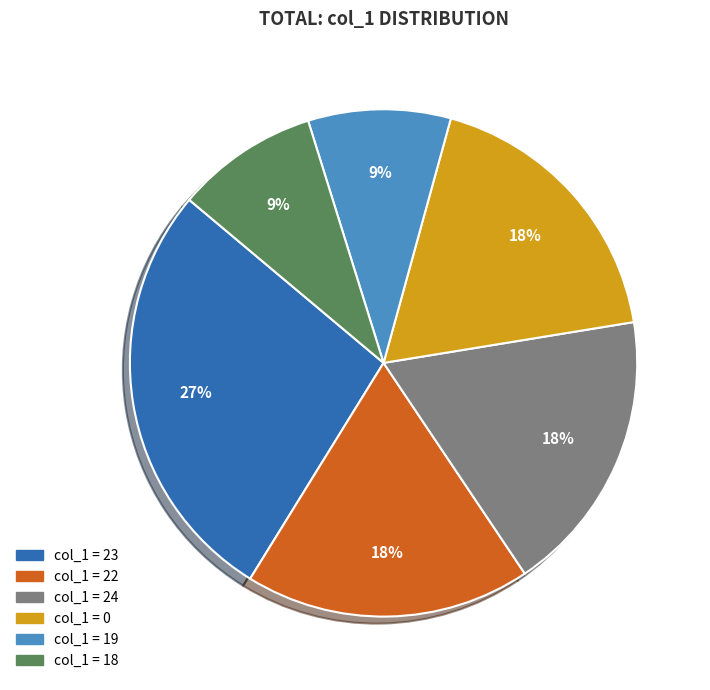

The col_1 = 23 slice represents 41% of the pie. True or false?

False